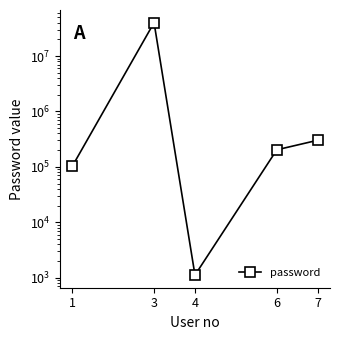

Rank the categories by value from lowest to highest.

4, 1, 6, 7, 3